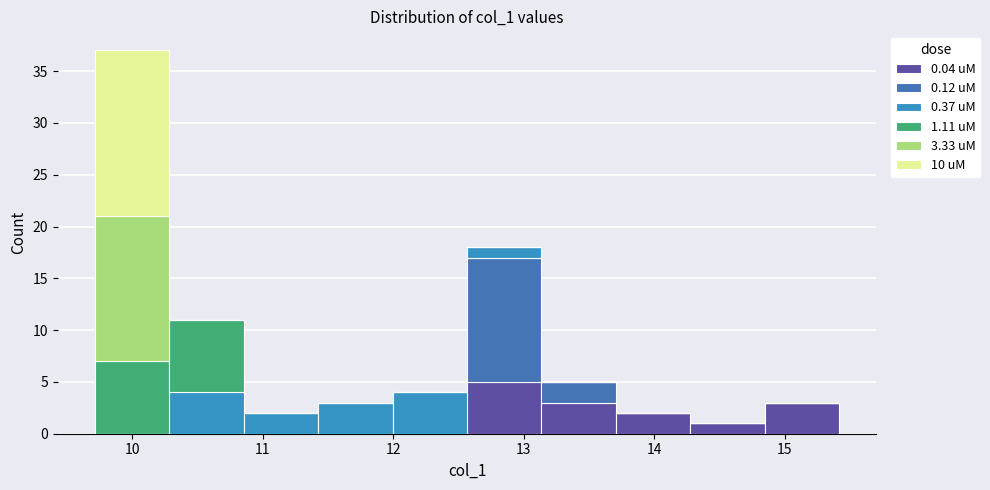

Reading left to right, transcribe this chart: for each stacked bar, give the range it covers on the x-axis and its total height. Neither the bar edges nor the heights are printed on the chart, so give them approximately, as read against the axes.

9.7 to 10.3: 37
10.3 to 10.9: 11
10.9 to 11.4: 2
11.4 to 12.0: 3
12.0 to 12.6: 4
12.6 to 13.1: 18
13.1 to 13.7: 5
13.7 to 14.3: 2
14.3 to 14.8: 1
14.8 to 15.4: 3